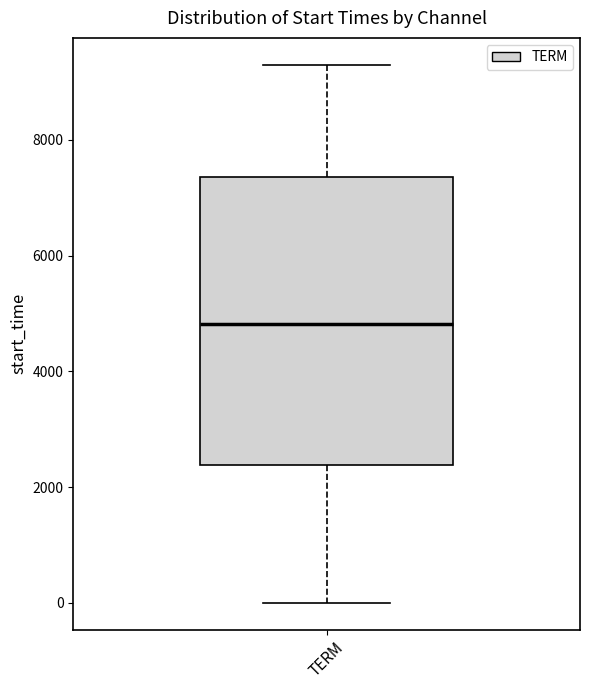

Where is the upper edge of the box for TERM on the y-axis? The values are not printed on the chart, so give them approximately, as read against the axis.

7400